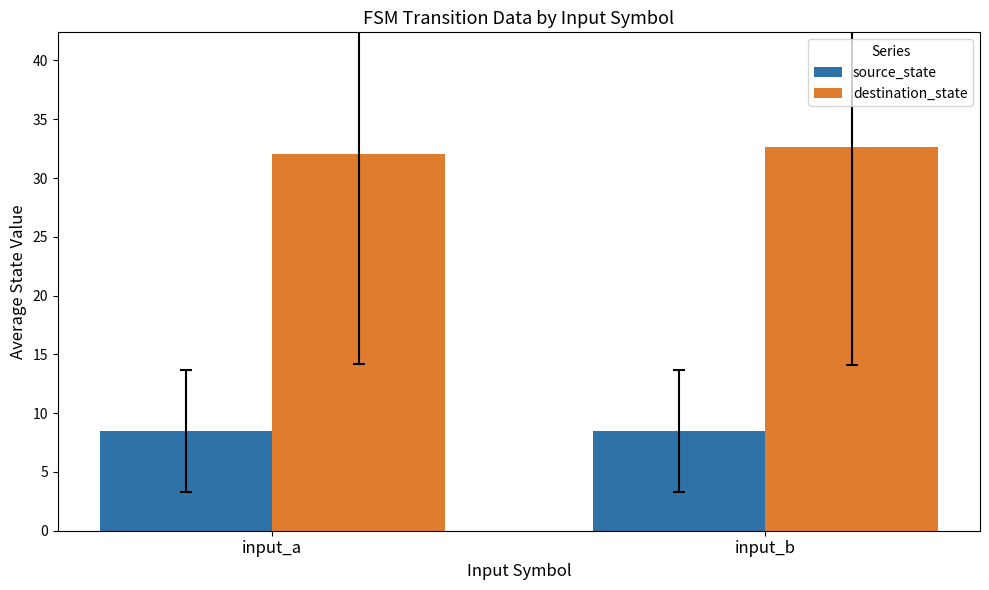

The value of source_state at input_b is 2.1. True or false?

False